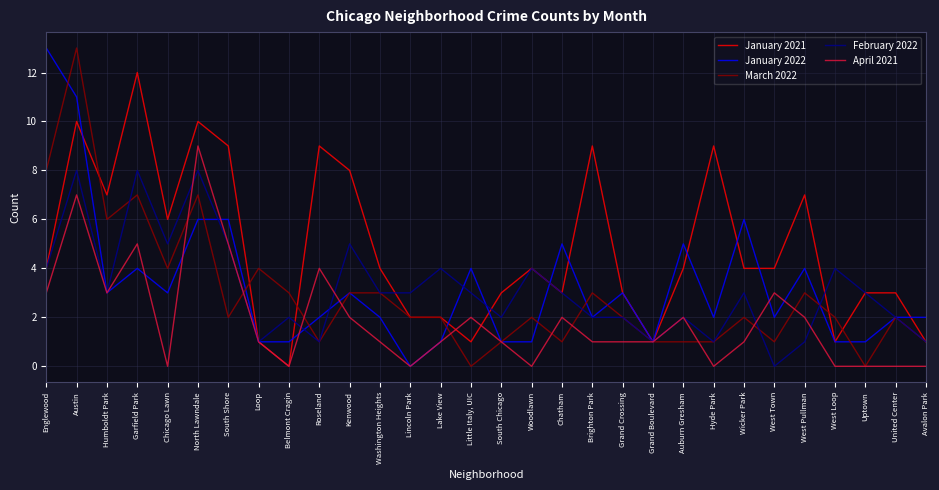

What position from the left is Uptown?

28